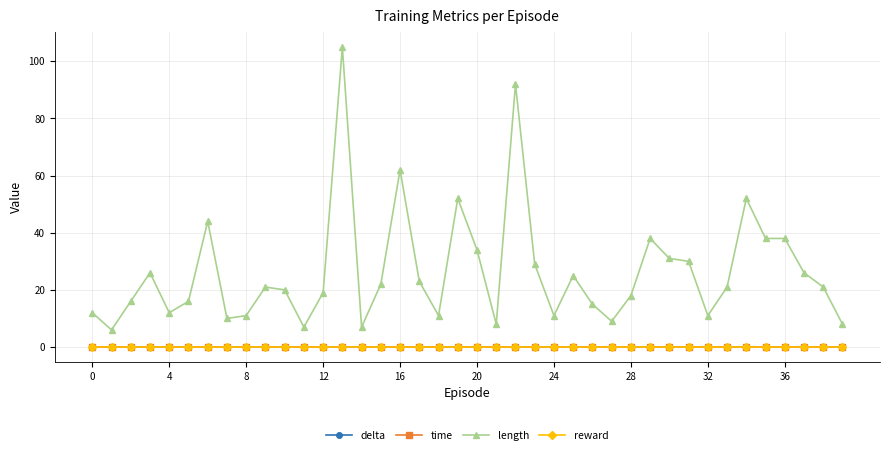

True or false: reward and length cross at least once.

False